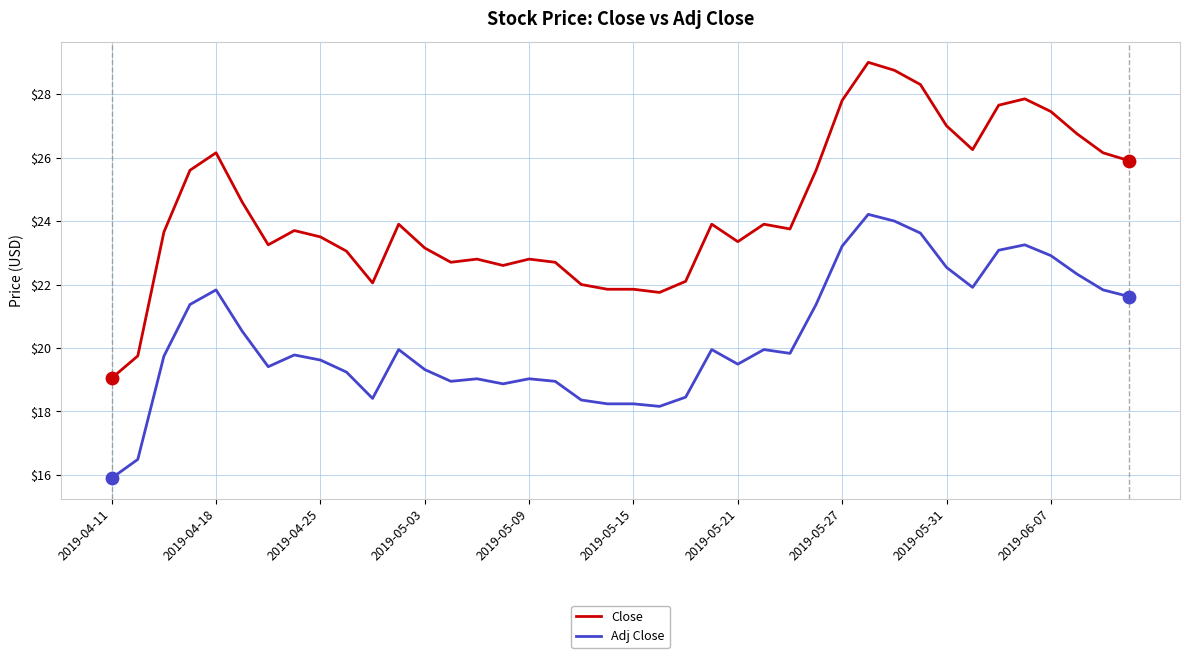

What are all the series names shown in the legend?

Close, Adj Close